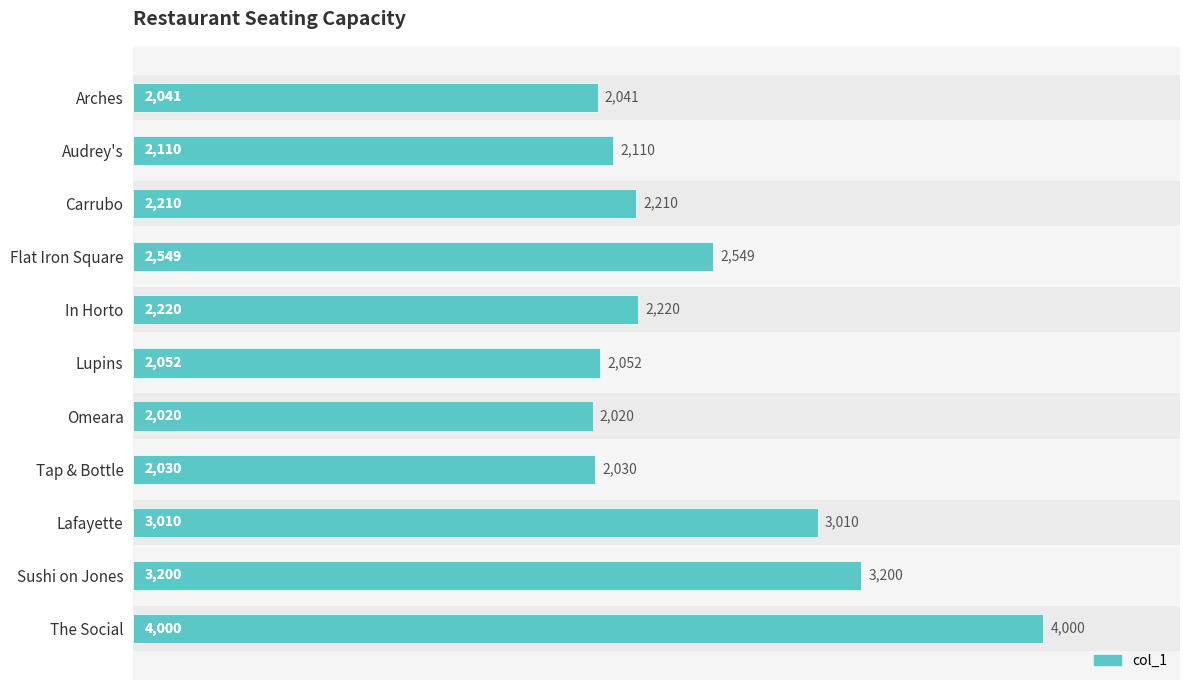

What is the minimum value shown in the chart?

2020